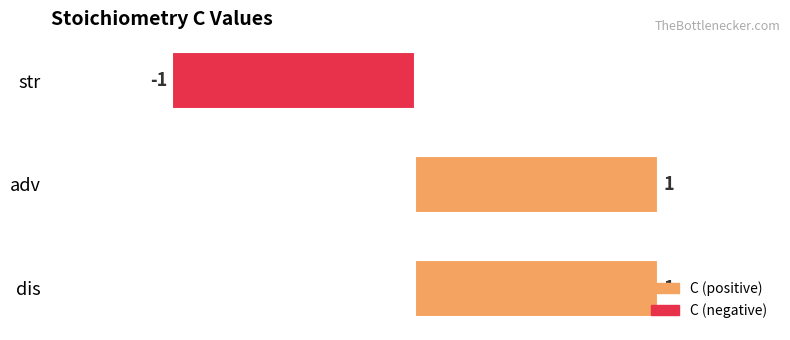

What is the sum of all values?

1